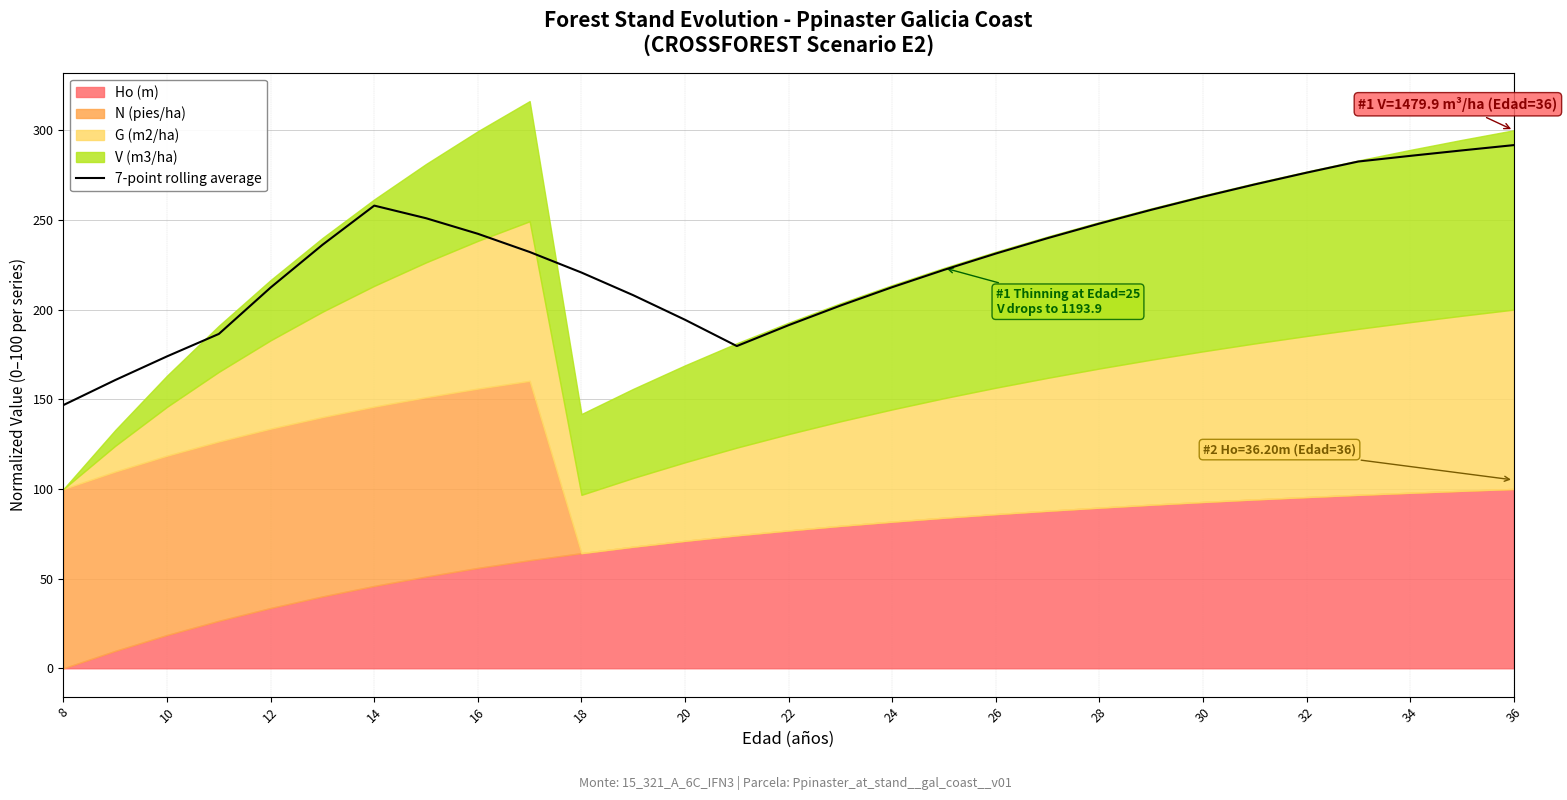

What is the sum of all values?

6663.2